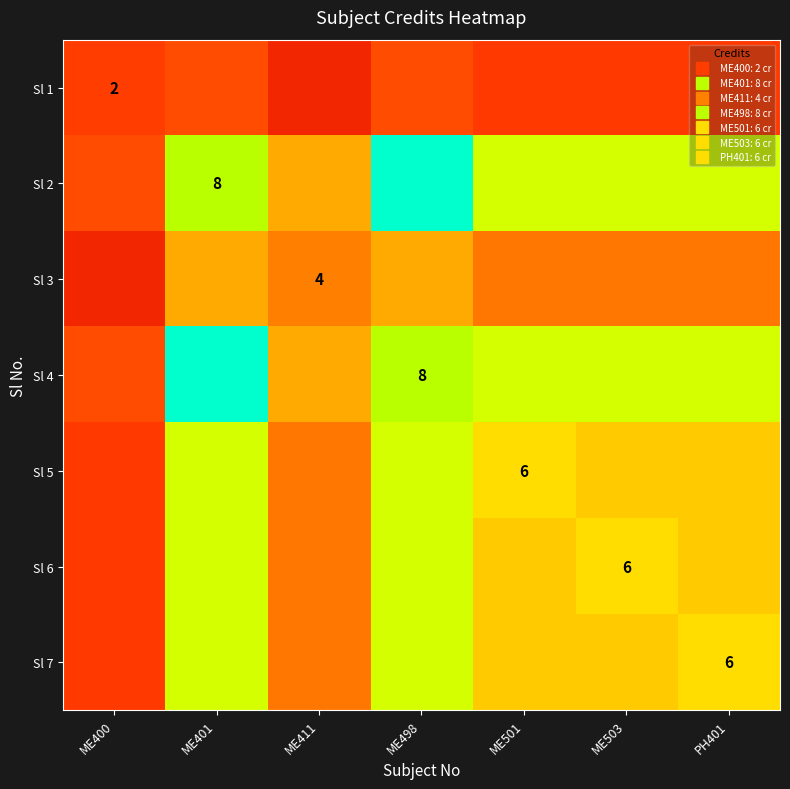

Rank the categories by Sl 4 value from highest to lowest.

ME401, ME498, ME501, ME503, PH401, ME411, ME400